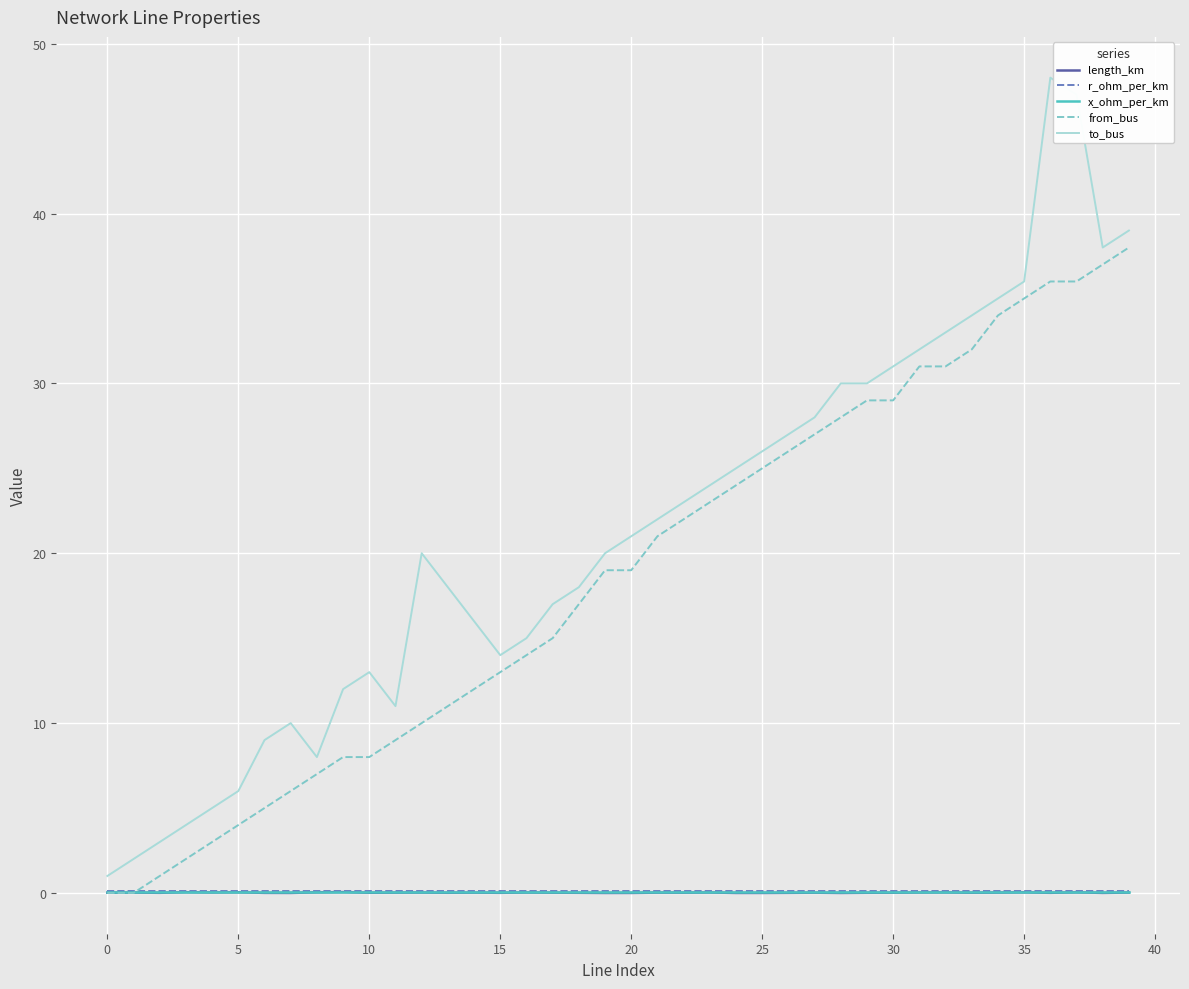

Does the chart display data point markers on the line(s)?

No